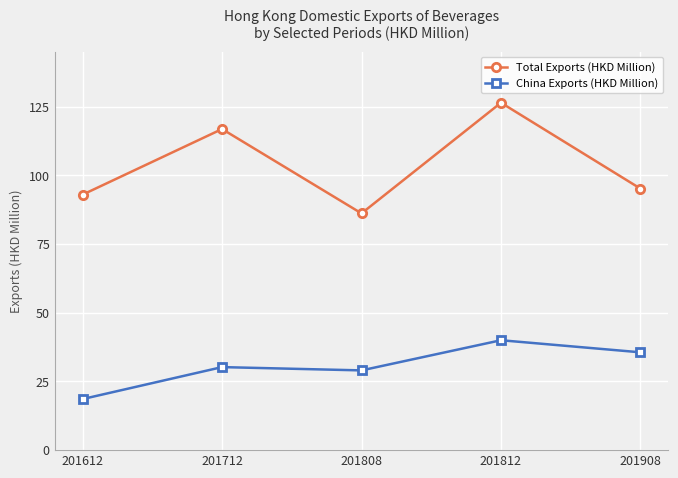

How many series are shown in this chart?

2